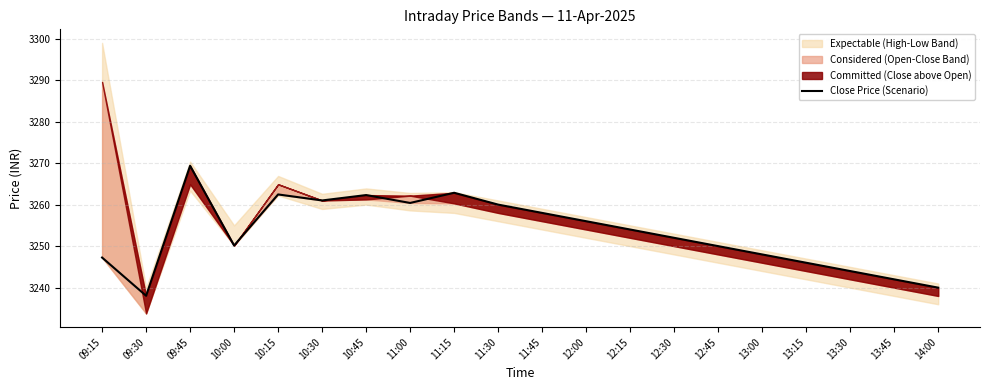

At which category does the chart reach its minimum across all series?

09:30